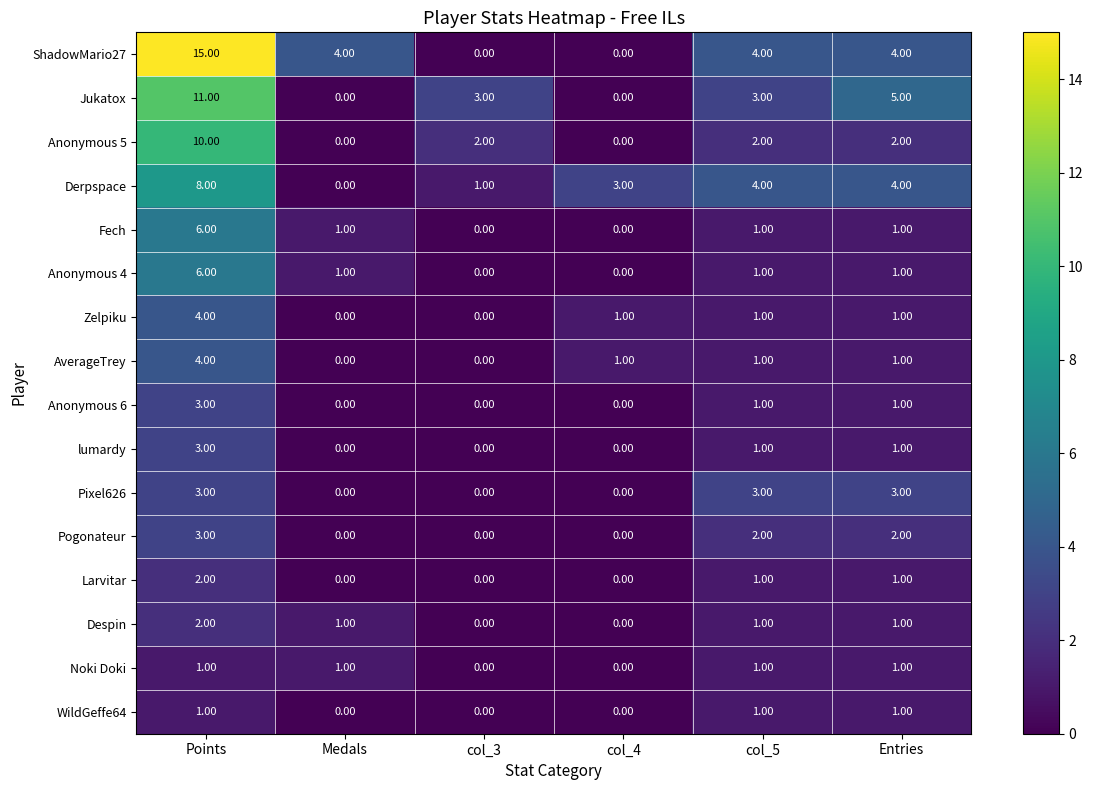

Where does the Despin series first go above 1?

Points